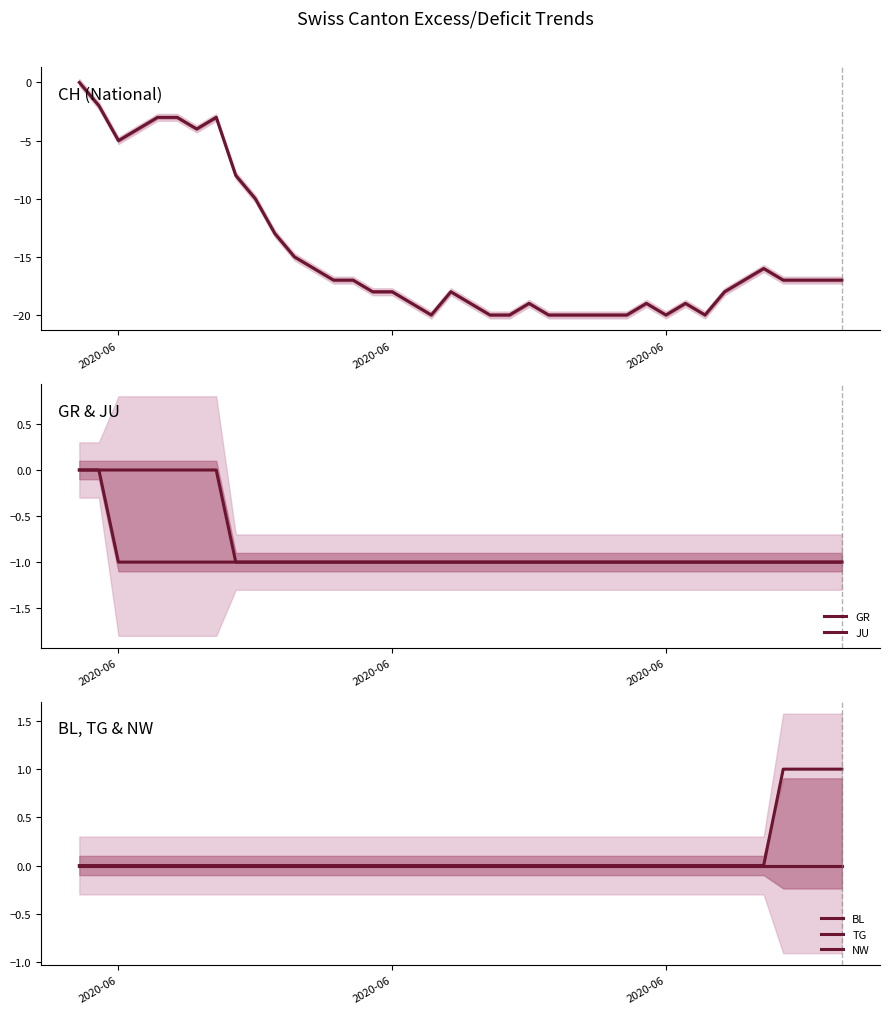

Which series has the largest range (max minus min)?

CH